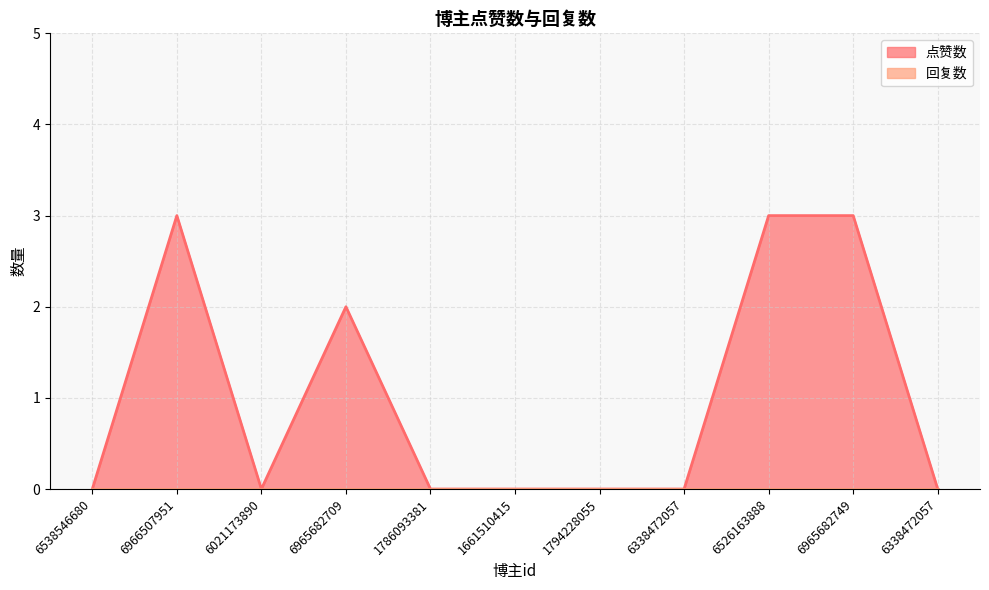

What position from the left is 6338472057_2?

11